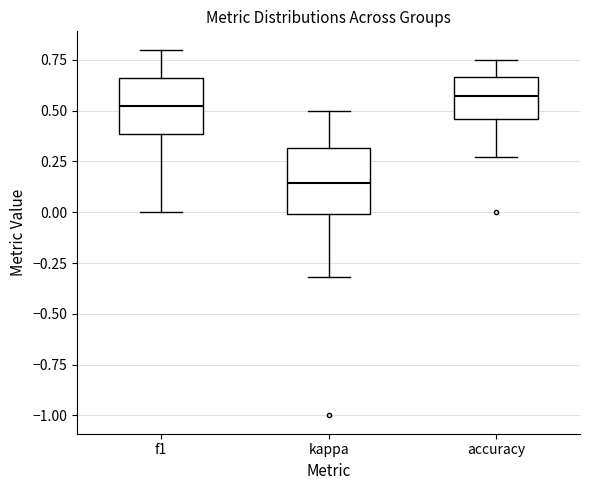

Reading left to right, read every box against the y-axis: the position of its median line, the range the box covers, and the ends of its whiskers. The values are not printed on the chart, so give them approximately, as read against the axis.

f1: median 0.50, box 0.40 to 0.65, whiskers 0.00 to 0.80
kappa: median 0.15, box 0.00 to 0.30, whiskers -0.30 to 0.50
accuracy: median 0.55, box 0.45 to 0.65, whiskers 0.25 to 0.75